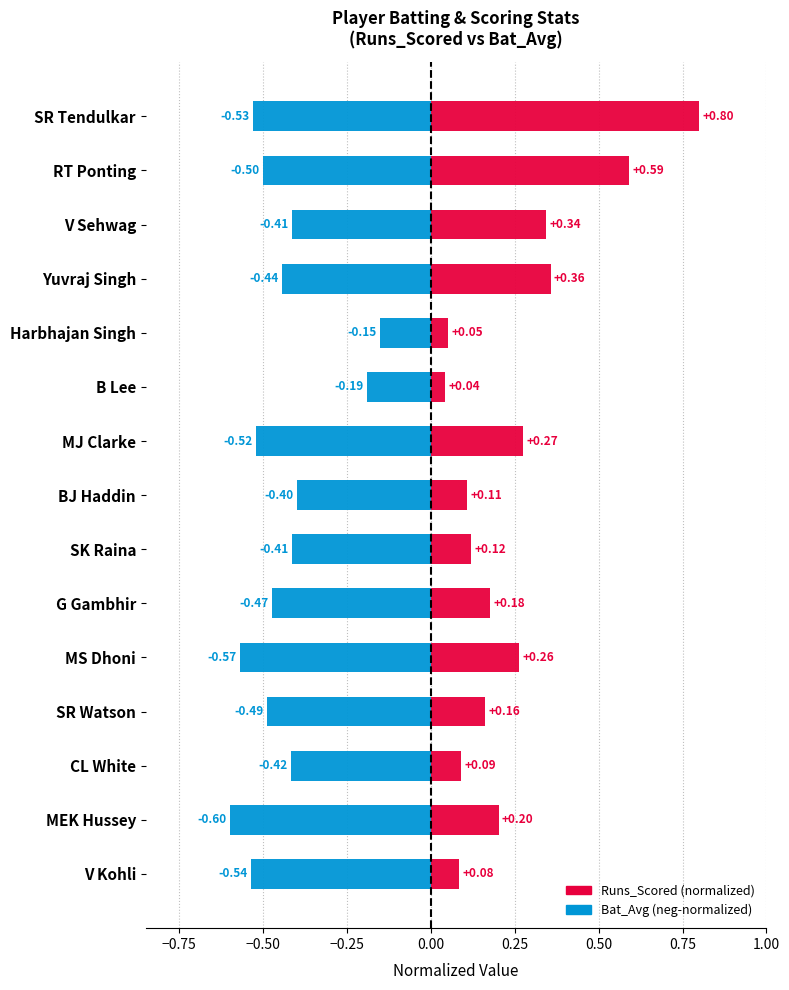

Between CL White and Harbhajan Singh, which series saw the biggest shift?

Bat_Avg (neg)